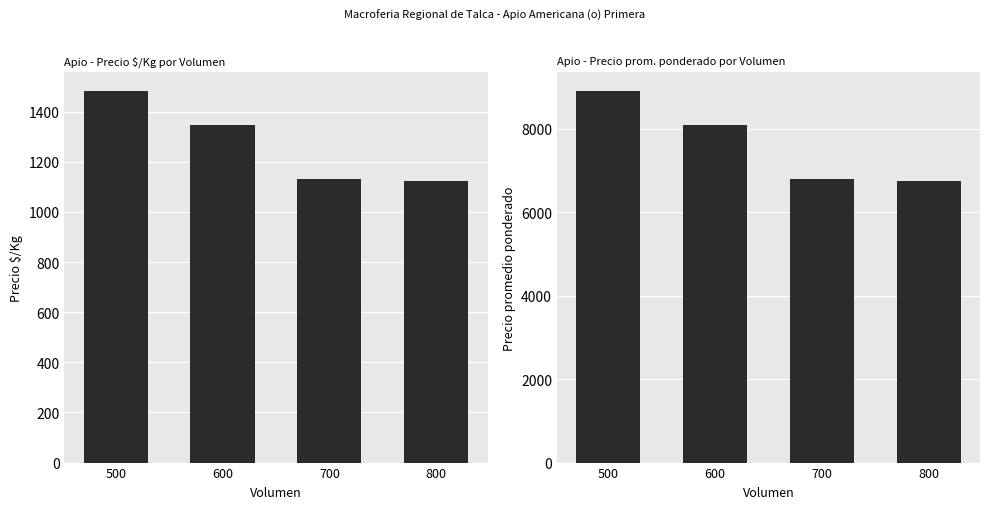

Reading left to right, what are all the values shown in this chart?

Precio $/Kg: 1483	1348	1131	1125
Precio promedio ponderado: 8900	8083	6786	6750